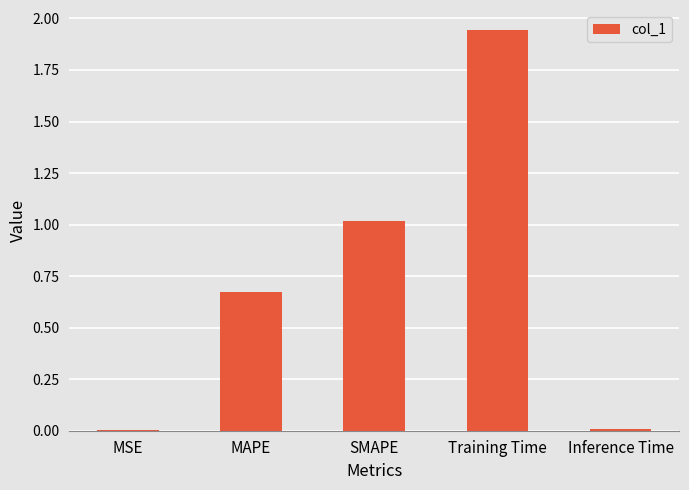

Read the value at SMAPE.

1.0